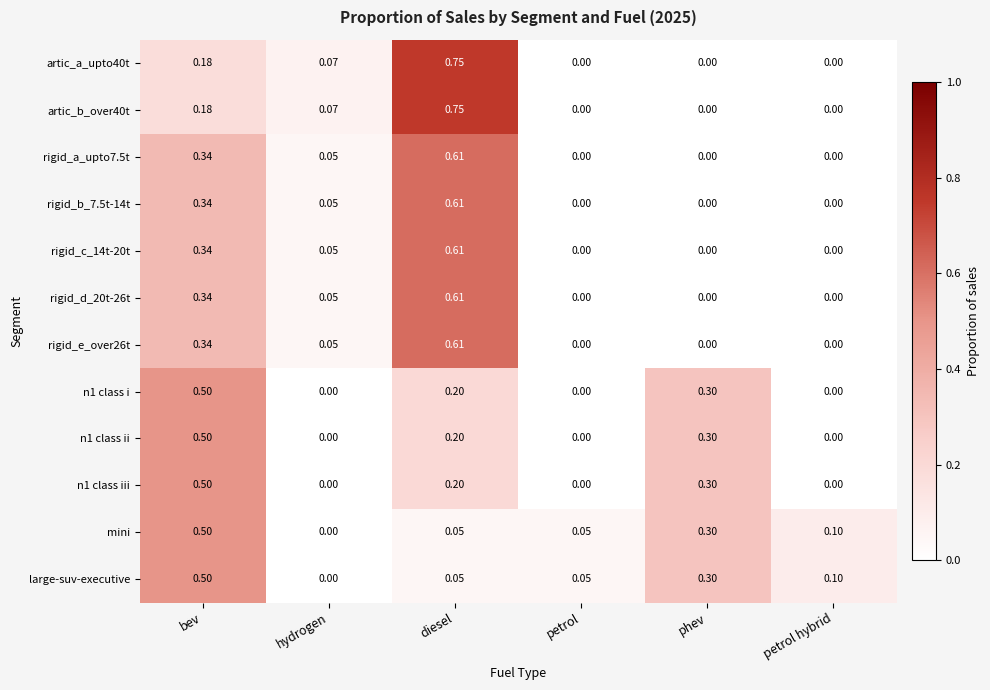

At which category is the sum across all series the highest?

diesel